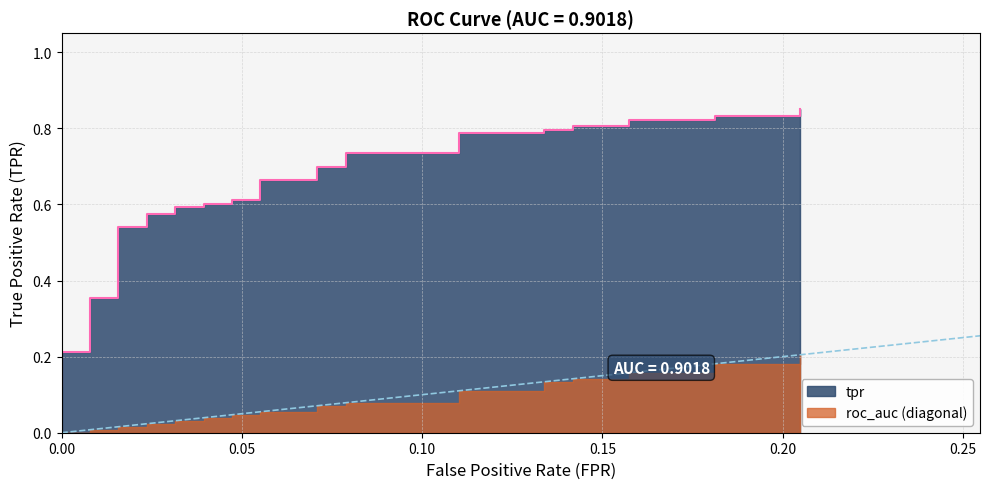

Does the chart display data point markers on the line(s)?

No